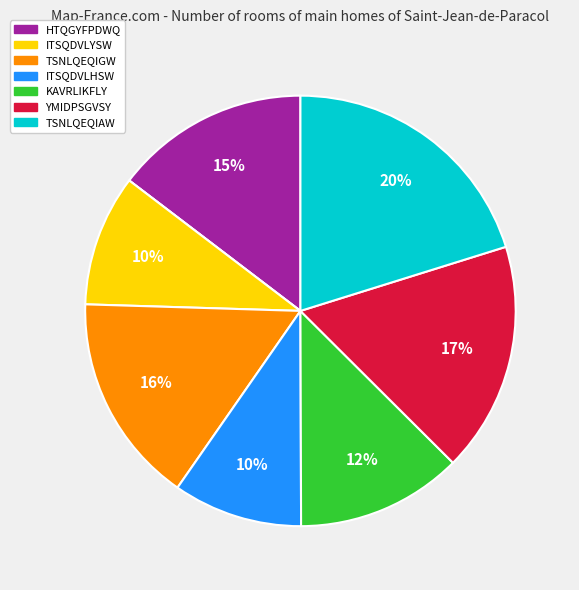

Does any single category account for the majority?

No